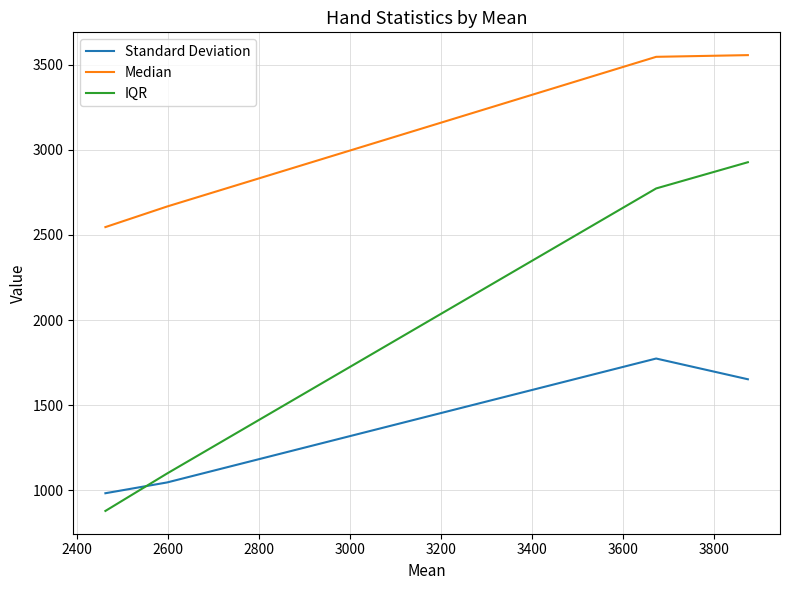

What are all the series names shown in the legend?

Standard Deviation, Median, IQR